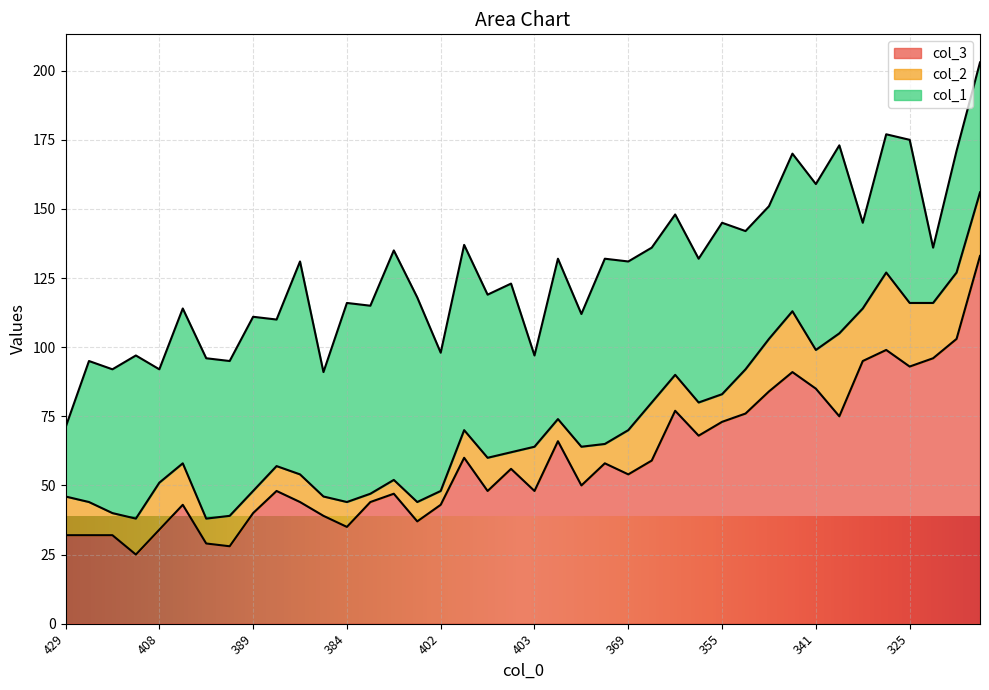

At which category does the chart reach its peak across all series?

297